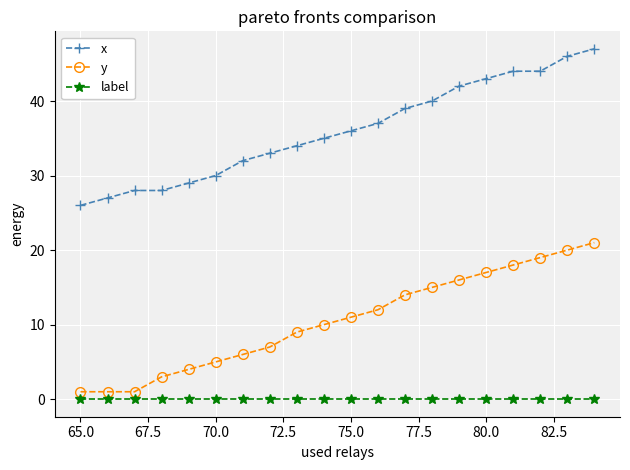

Rank the series by their maximum value, from highest to lowest.

x, y, label